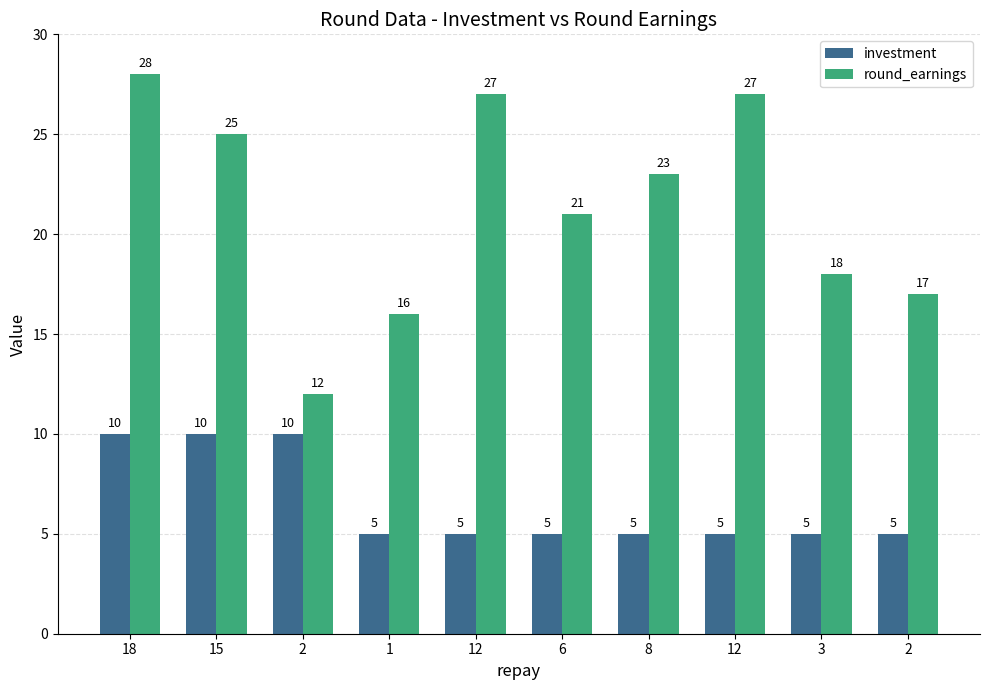

List the labels in order of round_earnings value, smallest first.

2, 1, 2, 3, 6, 8, 15, 12, 12, 18